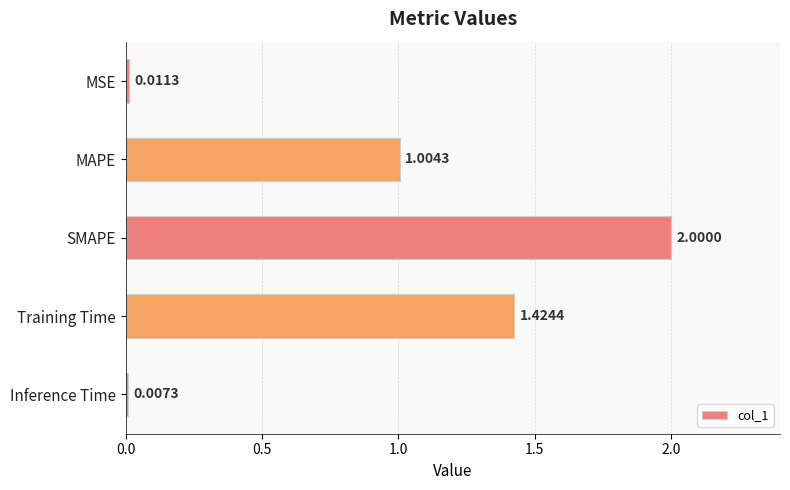

Which has a higher value, SMAPE or MSE?

SMAPE